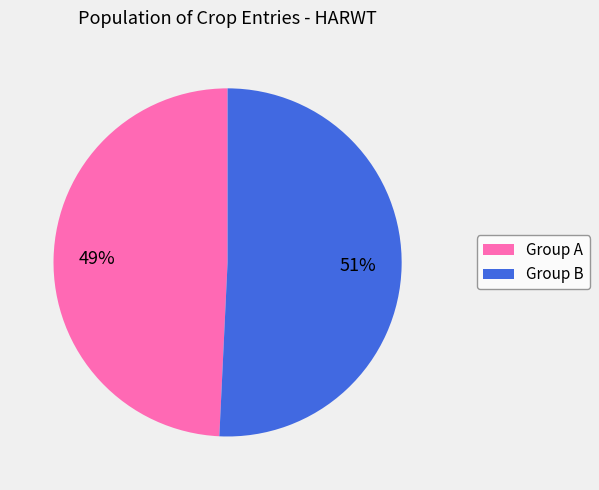

True or false: Group B accounts for 44% of the total.

False